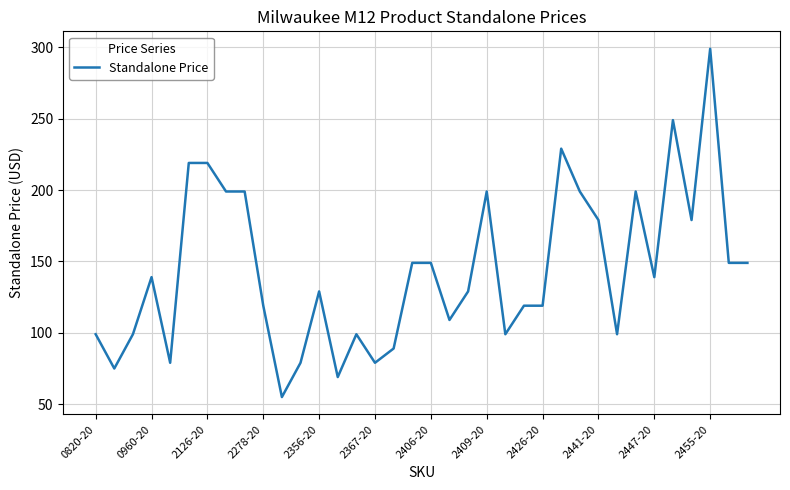

What is the minimum value shown in the chart?

55.0